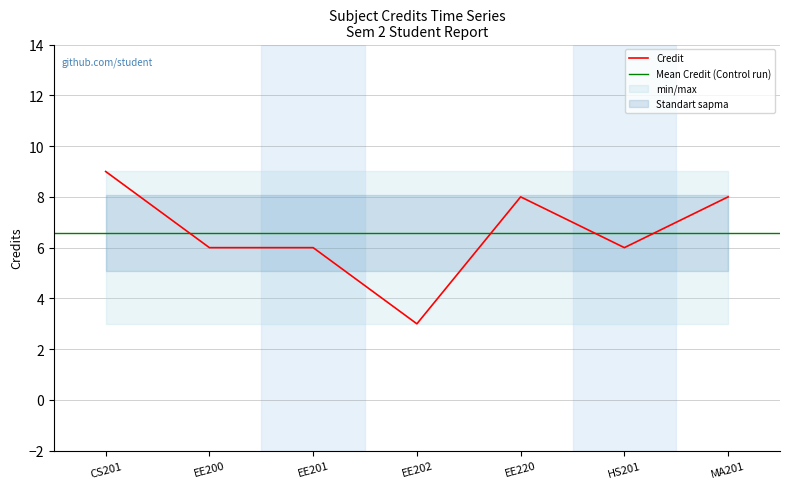

True or false: Credit has a value of 14 at EE220.

False